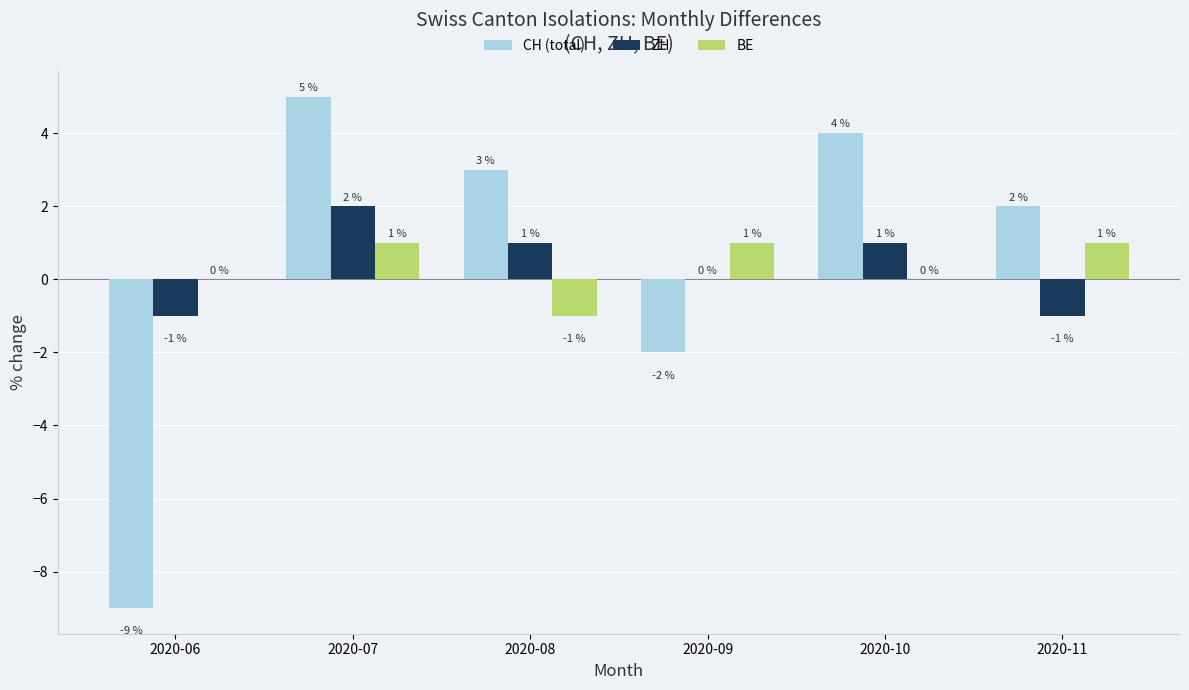

Is it true that BE equals 1 at 2020-09?

True